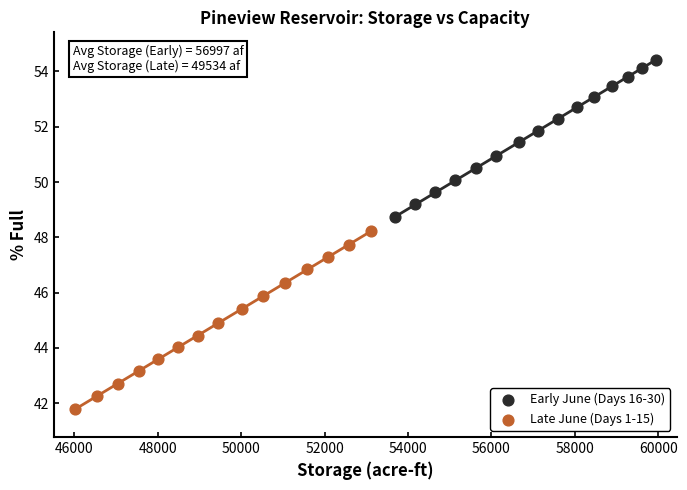

Which series reaches the minimum Y coordinate?

Late June (Days 1-15)